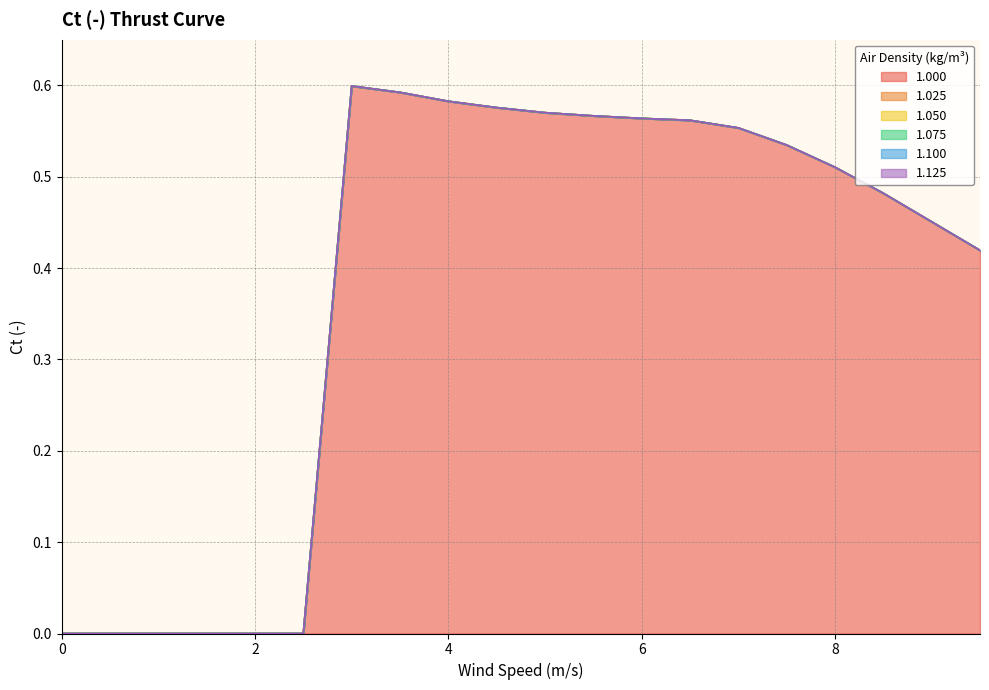

Which series changed the most between 5 and 6?

1.000